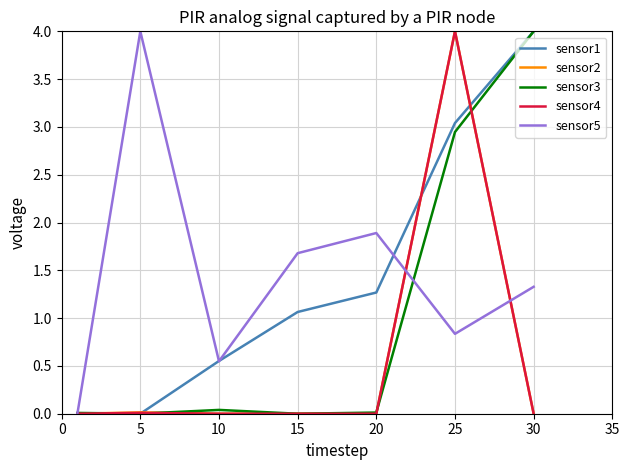

What is the maximum value shown in the chart?

4.0